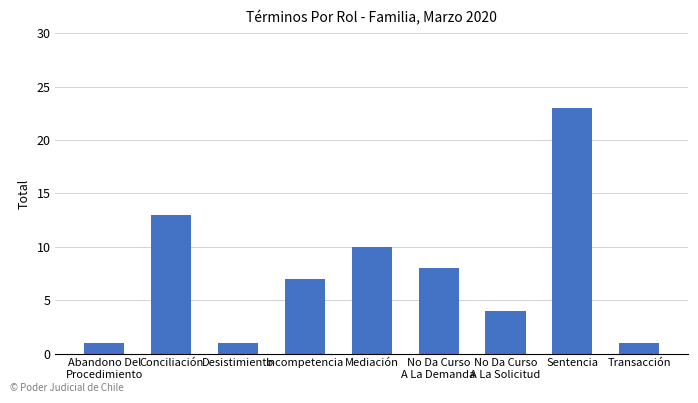

Which label corresponds to the largest value in the chart?

Sentencia